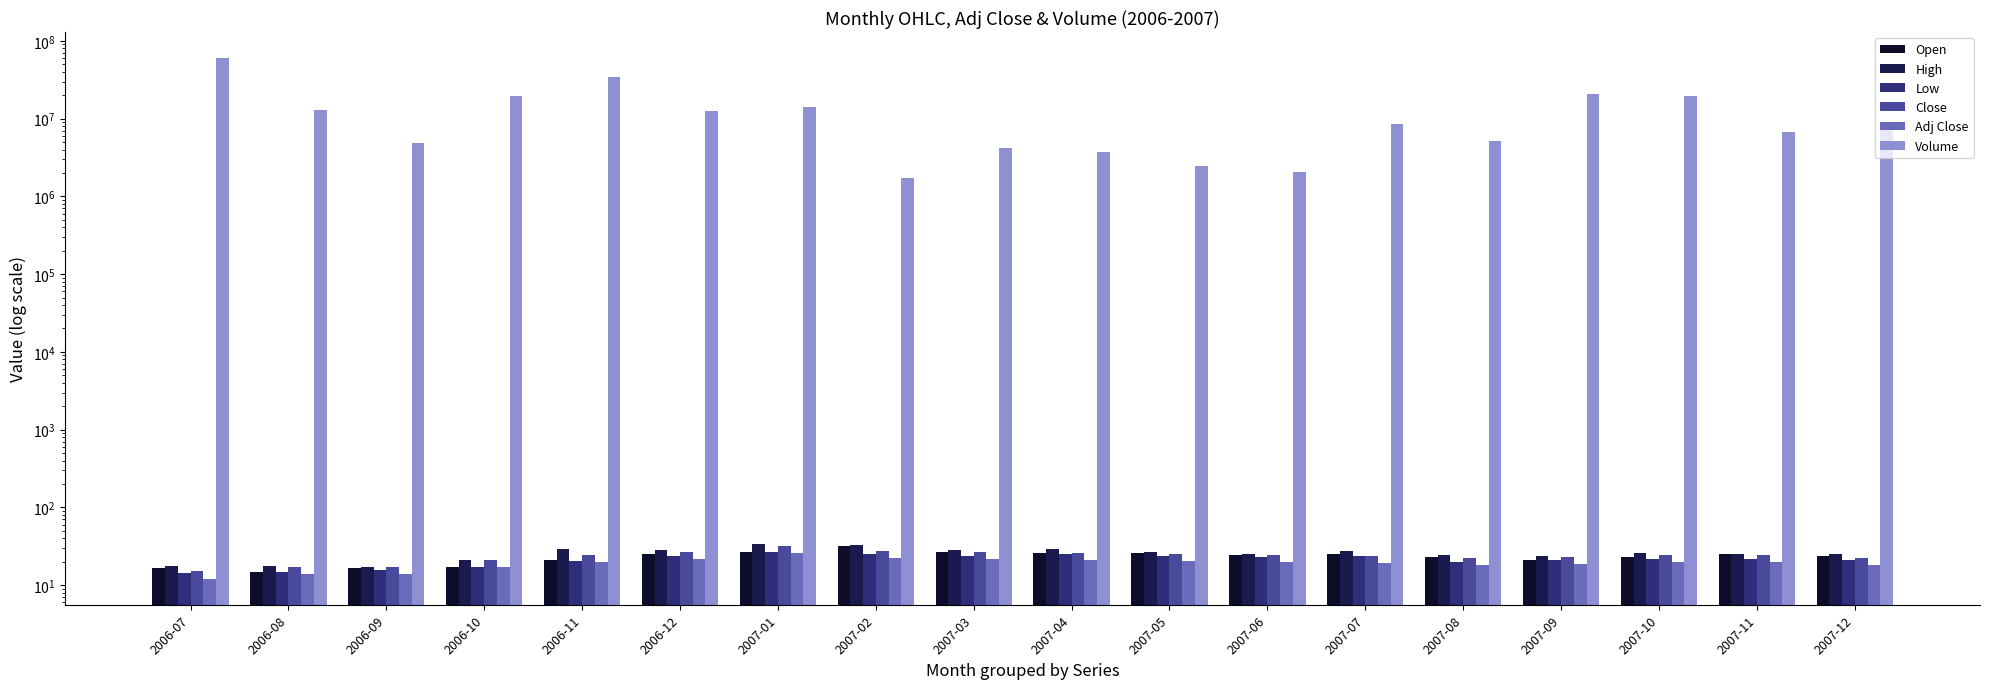

At which category does the chart reach its peak across all series?

2006-07